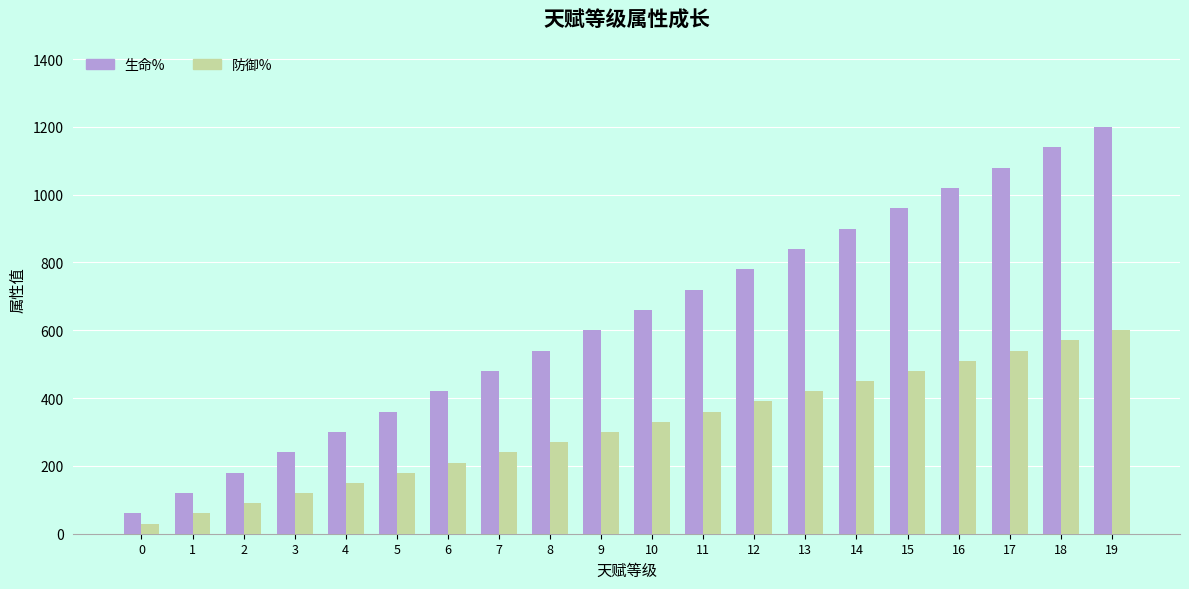

Which series has the widest spread of values?

生命%